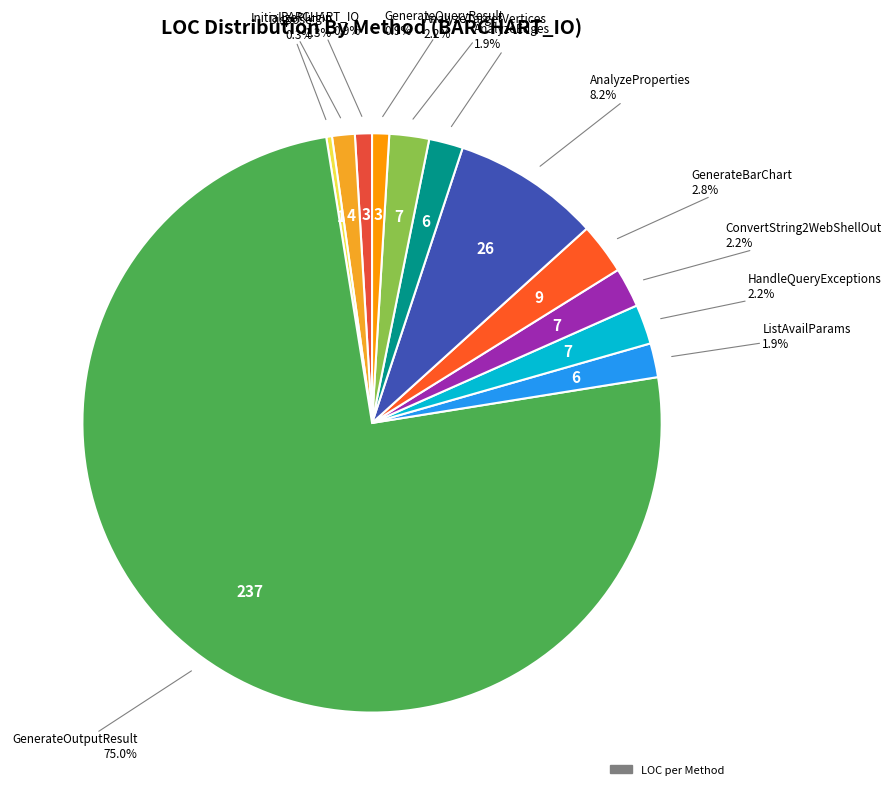

To the nearest percent, what is the difference between the largest and smallest slice percentages?

75%